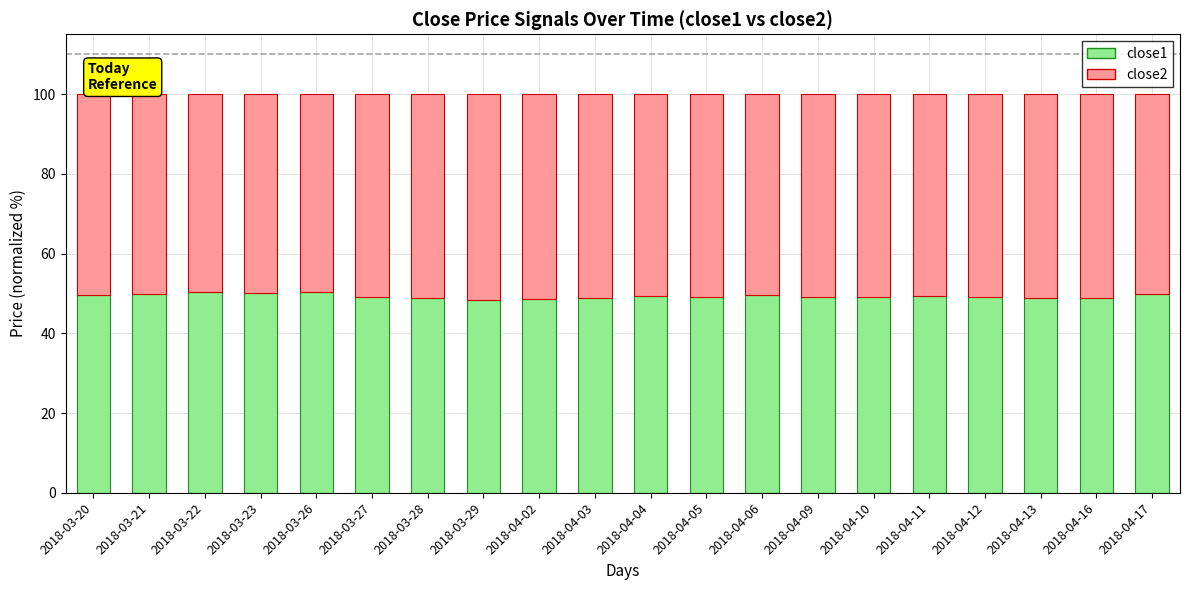

What is the total value across all series at 2018-04-12?

100.0